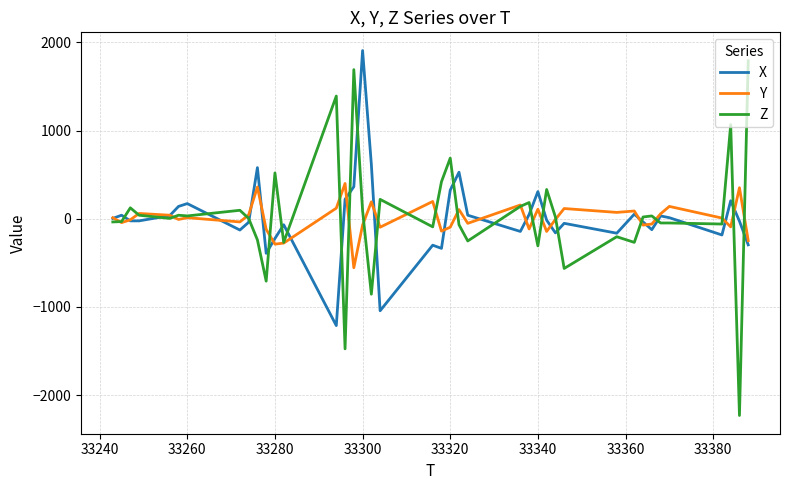

Which series has the largest range (max minus min)?

Z